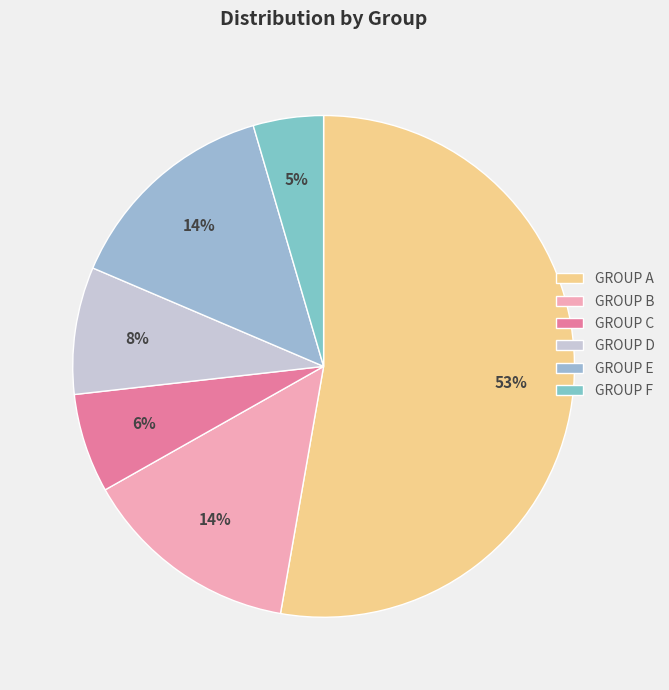

How many slices are in this pie chart?

6